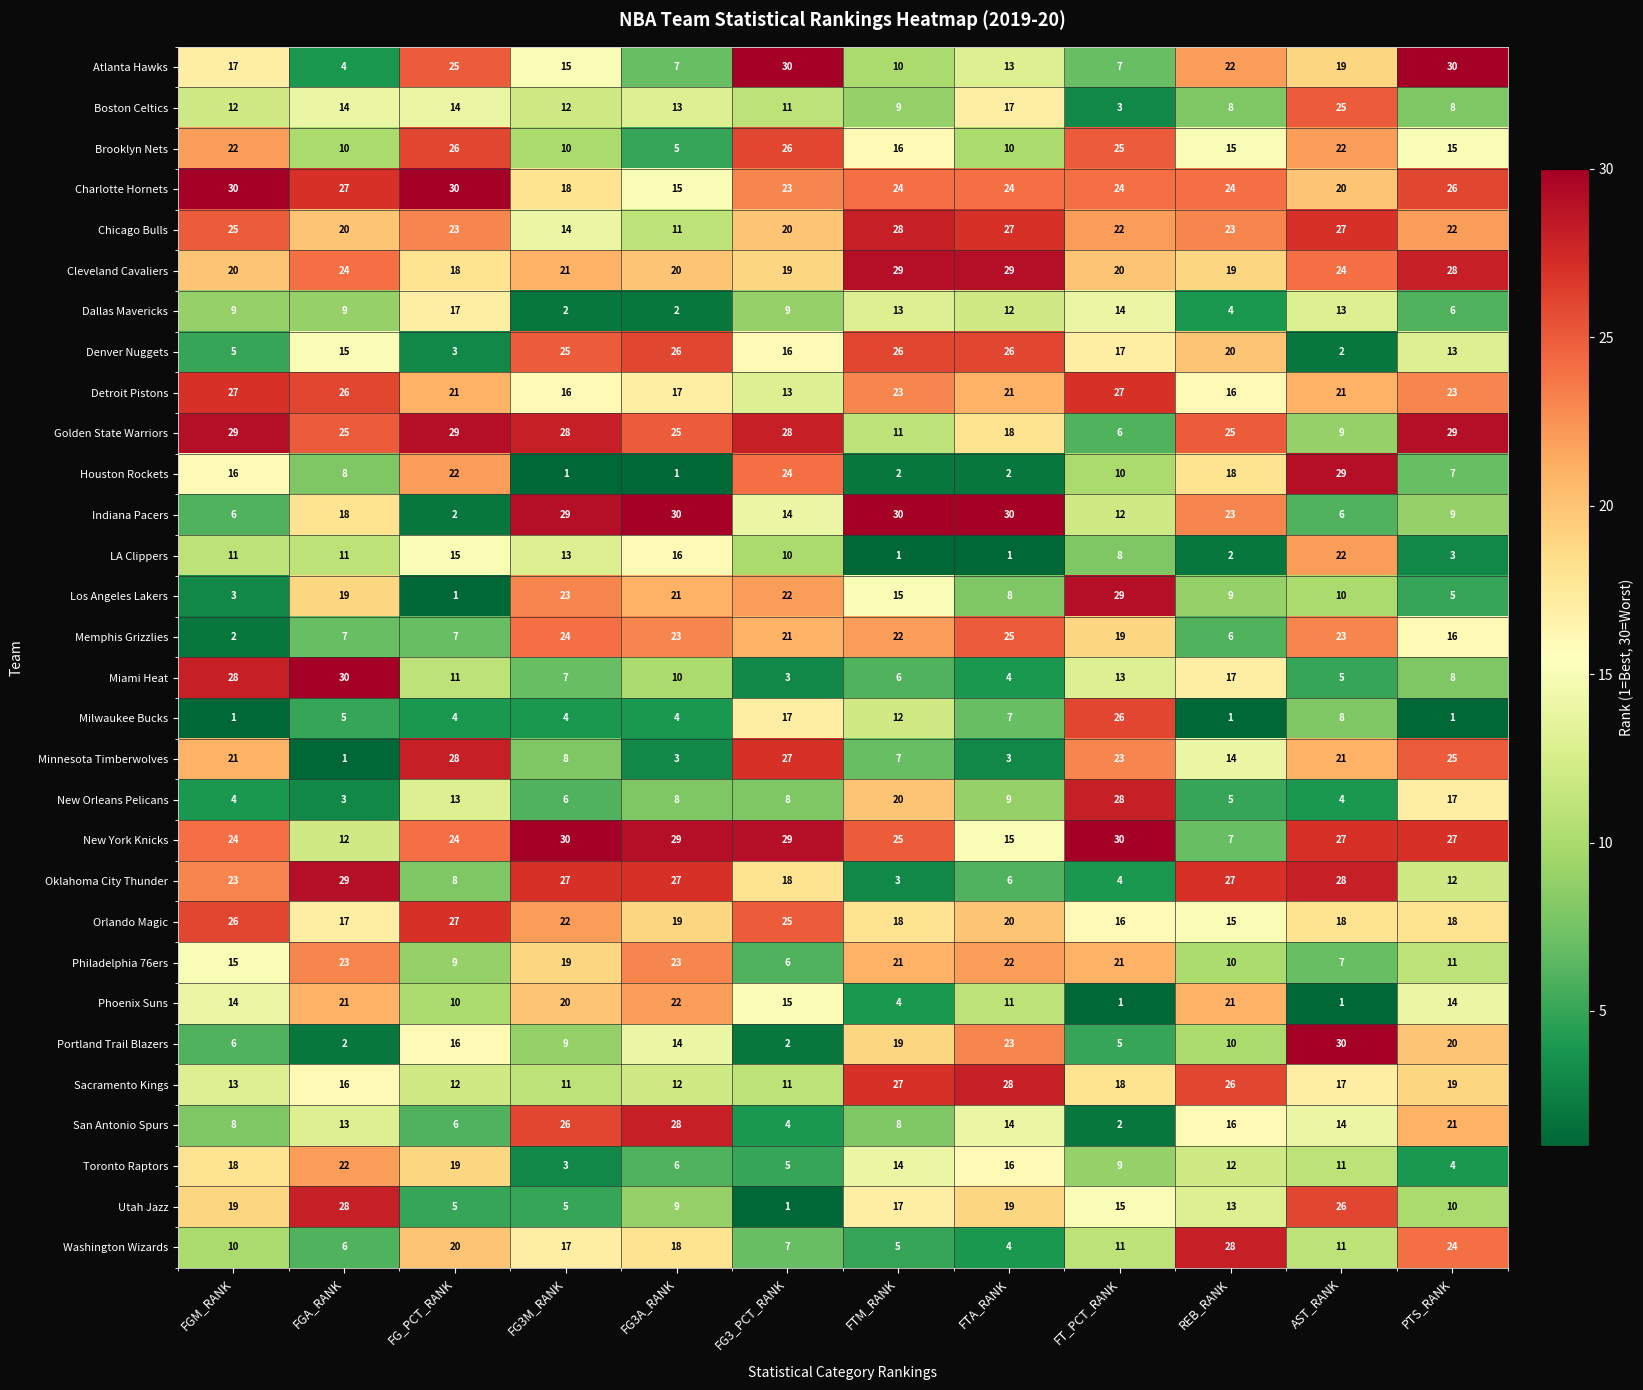

At which label does Charlotte Hornets reach its minimum?

FG3A_RANK